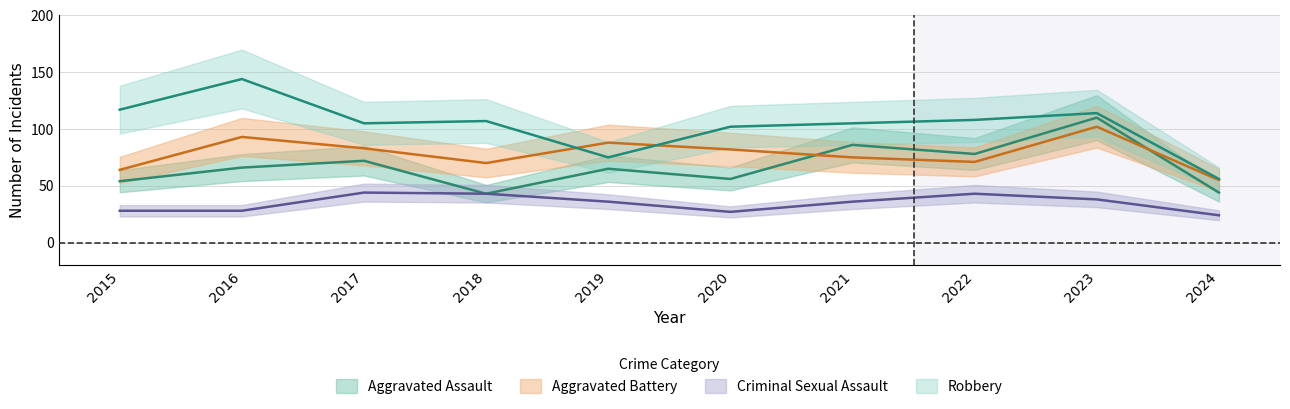

What is the maximum value for Aggravated Assault?

110